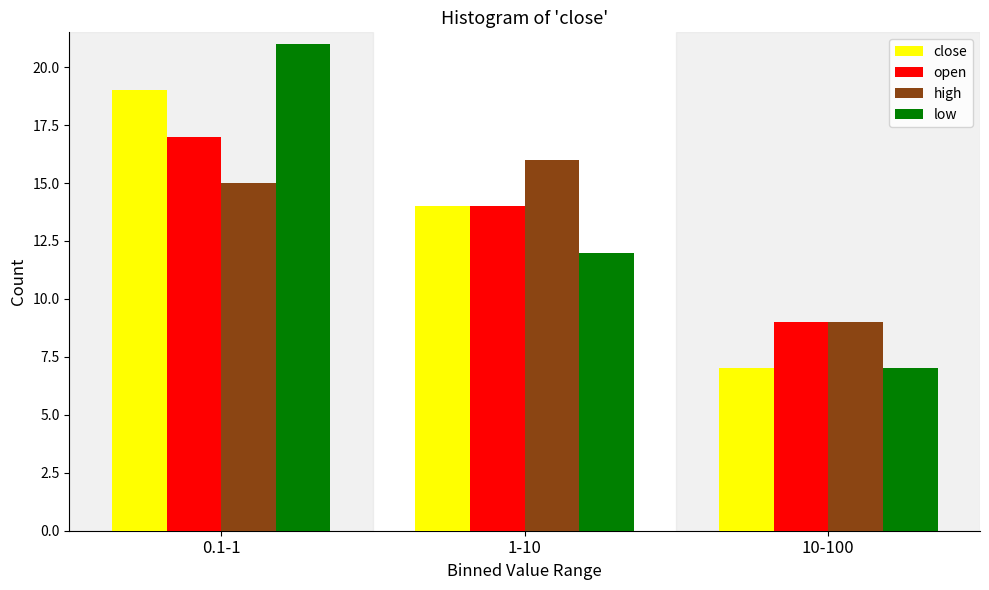

Reading left to right, list all the values displayed in this chart.

close: 0.1-1=19	1-10=14	10-100=7
open: 0.1-1=17	1-10=14	10-100=9
high: 0.1-1=15	1-10=16	10-100=9
low: 0.1-1=21	1-10=12	10-100=7